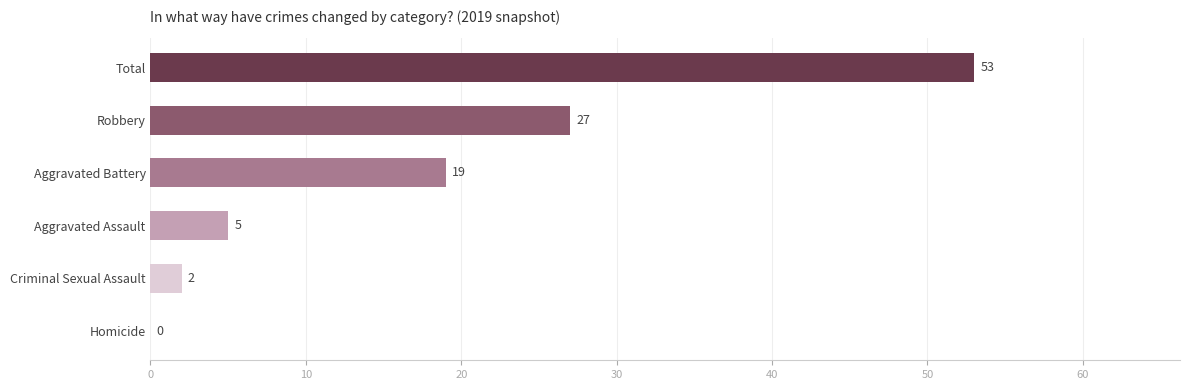

The value of Total at 2015 is 55. True or false?

False